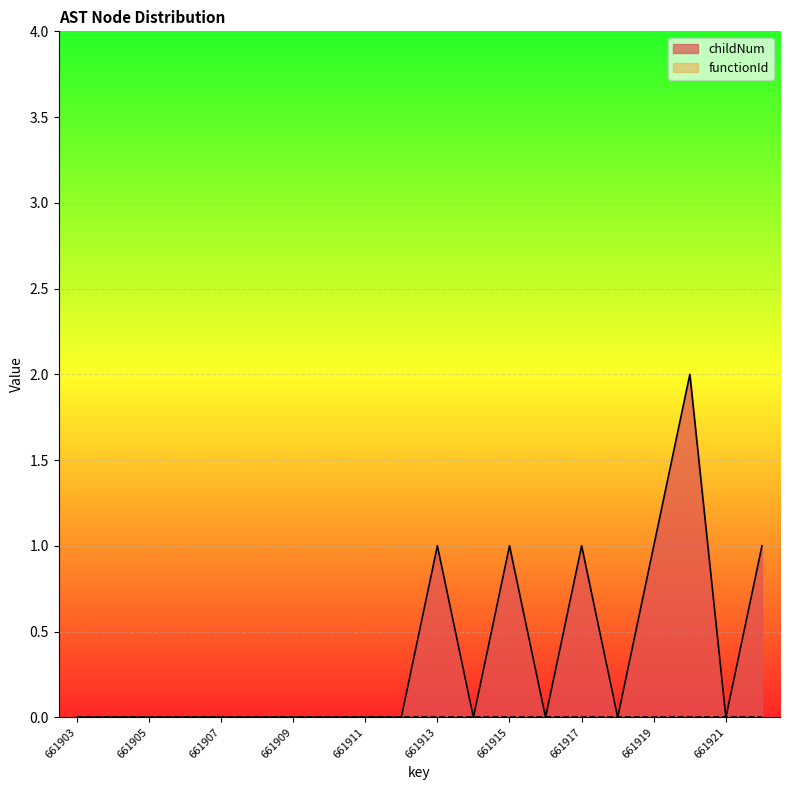

Reading left to right, what are all the values shown in this chart?

661903=0	661904=0	661905=0	661906=0	661907=0	661908=0	661909=0	661910=0	661911=0	661912=0	661913=1	661914=0	661915=1	661916=0	661917=1	661918=0	661919=1	661920=2	661921=0	661922=1